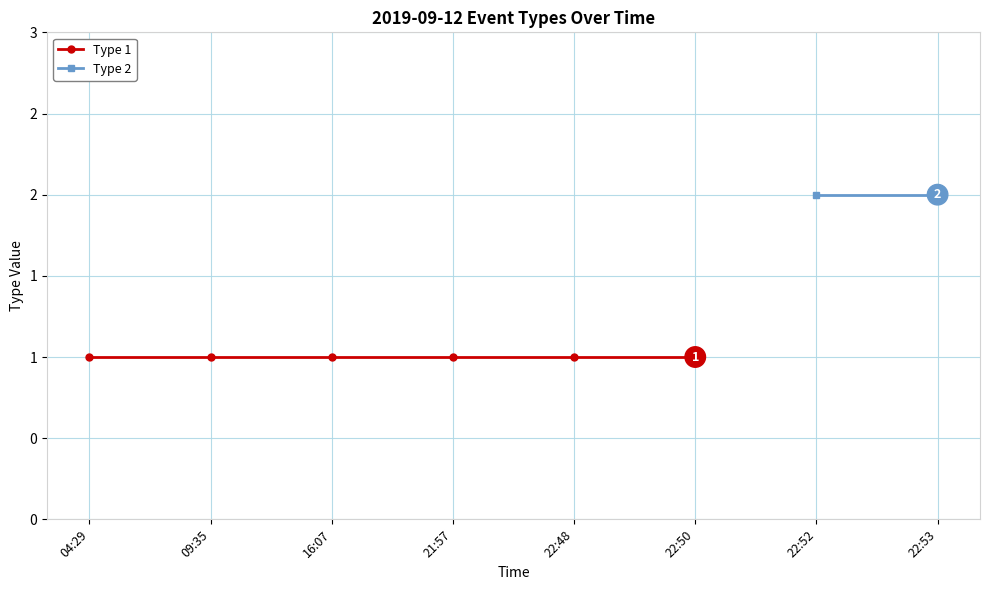

How many series are shown in this chart?

2